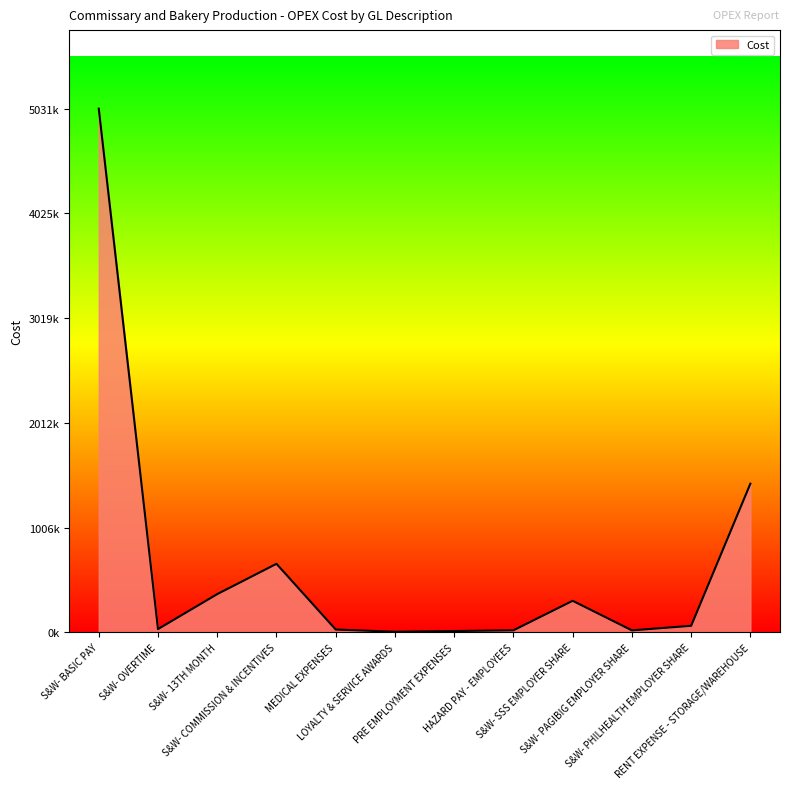

Reading right to left, list all the values displayed in this chart.

RENT EXPENSE - STORAGE/WAREHOUSE=1428264.7	S&W- PHILHEALTH EMPLOYER SHARE=62195.0	S&W- PAGIBIG EMPLOYER SHARE=18500.0	S&W- SSS EMPLOYER SHARE=302577.5	HAZARD PAY - EMPLOYEES=19000.0	PRE EMPLOYMENT EXPENSES=11810.0	LOYALTY & SERVICE AWARDS=5000.0	MEDICAL EXPENSES=26414.0	S&W- COMMISSION & INCENTIVES=657931.3	S&W- 13TH MONTH=366863.2	S&W- OVERTIME=30692.3	S&W- BASIC PAY=5031895.6